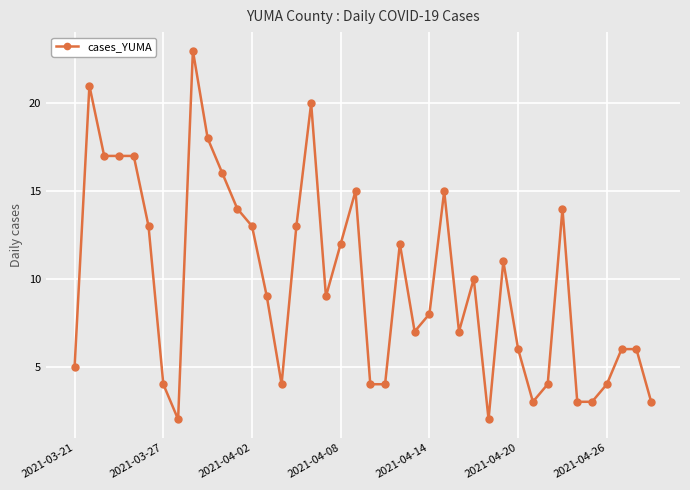

What is the difference between the maximum and minimum values?

21